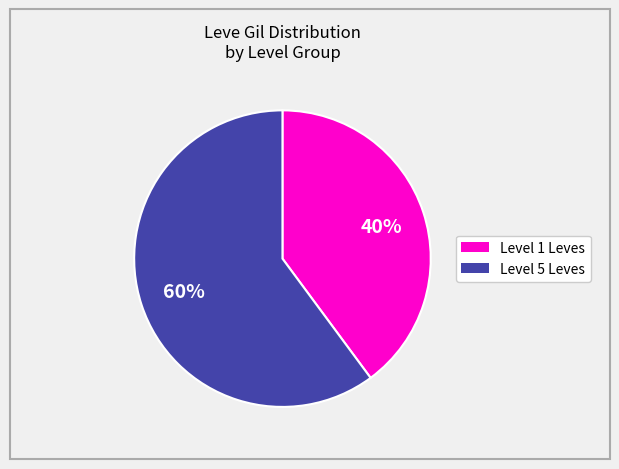

To the nearest percent, what is the difference between the largest and smallest slice percentages?

20%